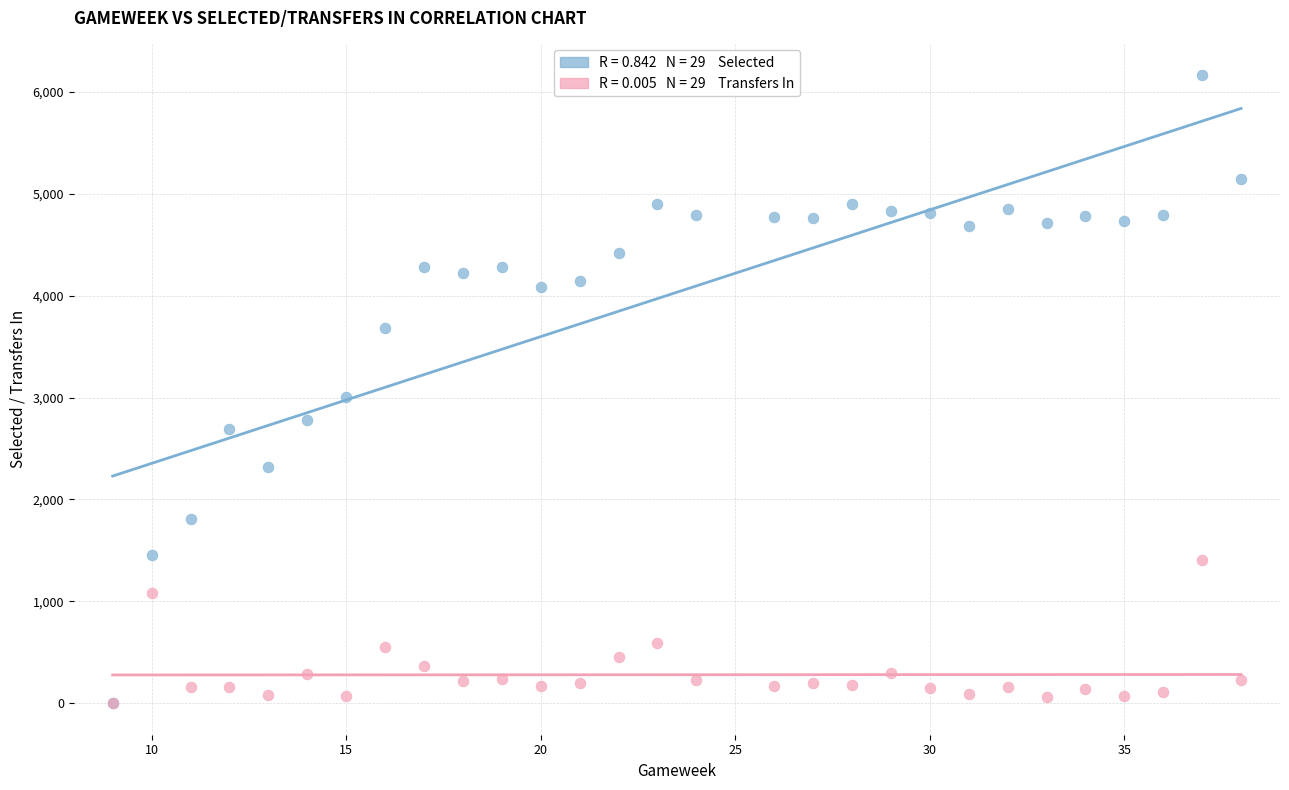

Across all series, what Y value is closest to 3083?

3002